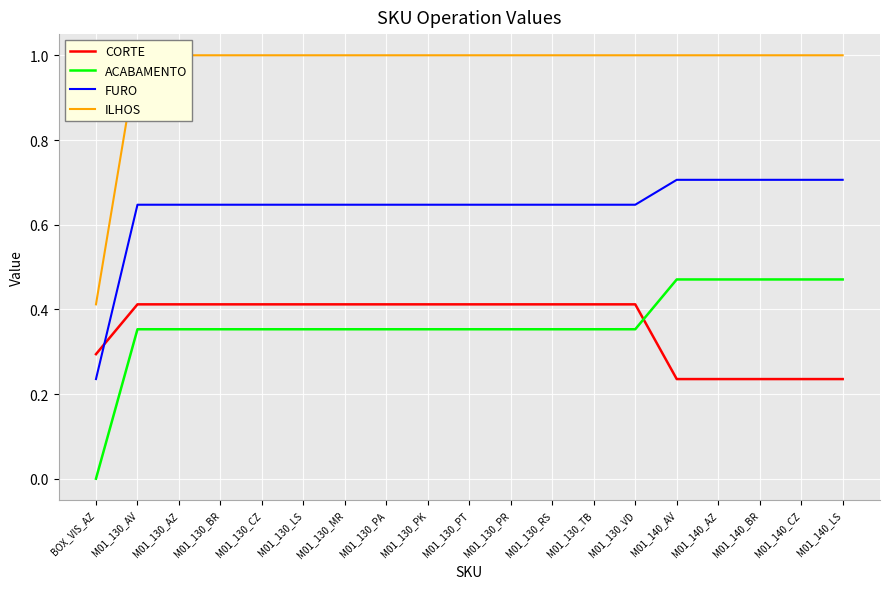

True or false: ILHOS and CORTE intersect in this chart.

False